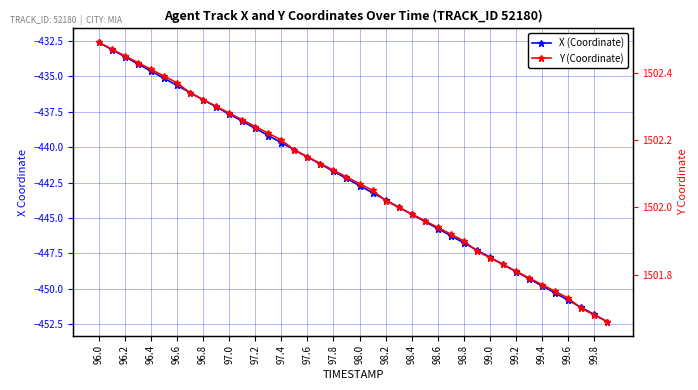

True or false: Y (Coordinate) has more than 2 interior local peaks.

False